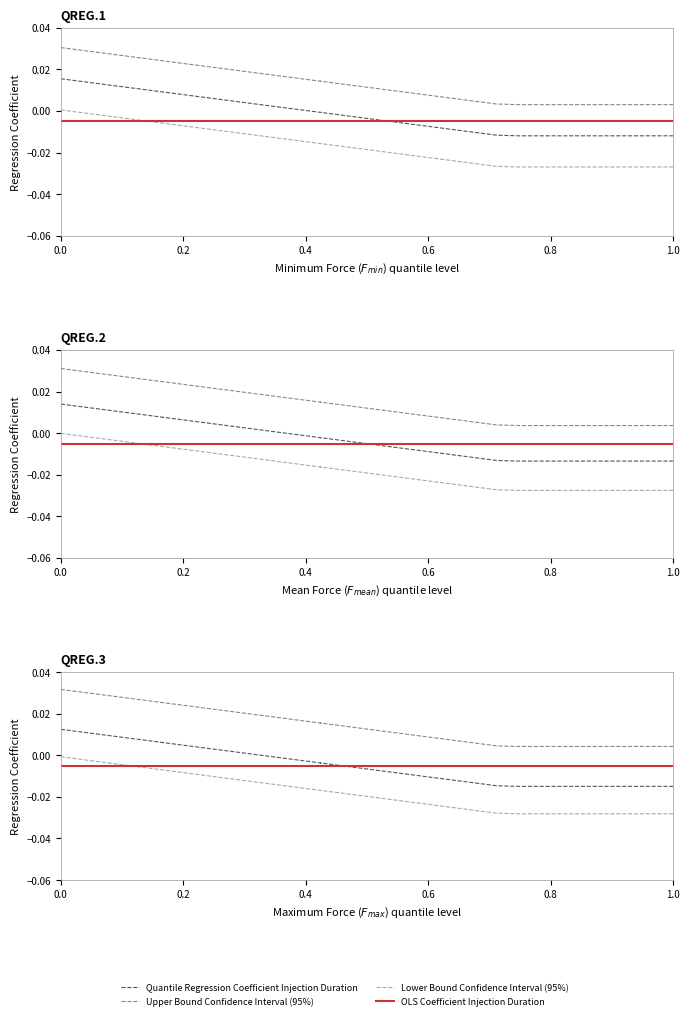

Does the chart display data point markers on the line(s)?

No